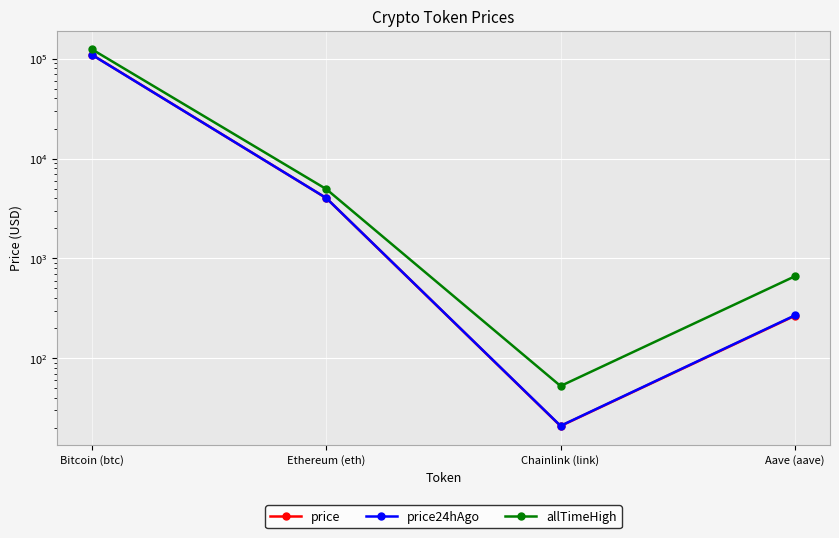

Where is the first local minimum for price?

Chainlink (link)